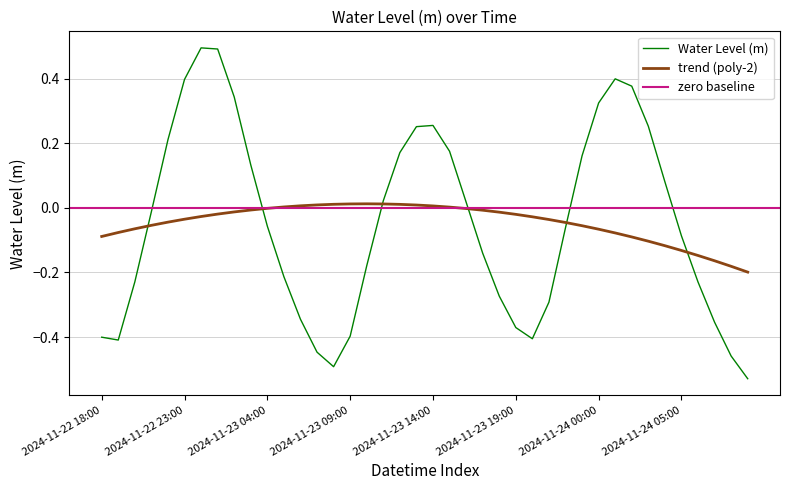

At which category does the chart reach its minimum across all series?

2024-11-24 09:00